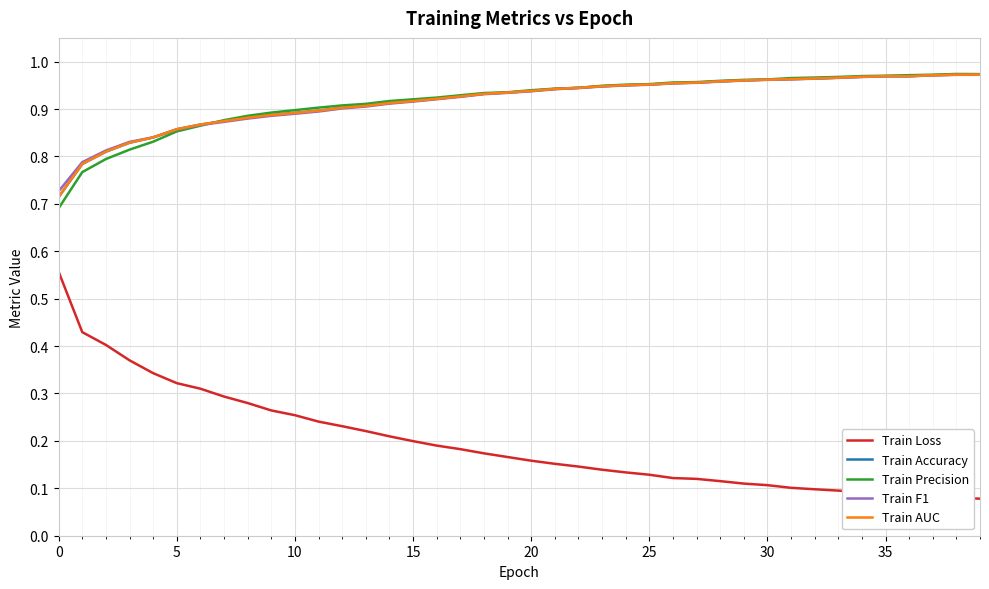

True or false: Train Loss and Train Precision intersect in this chart.

False